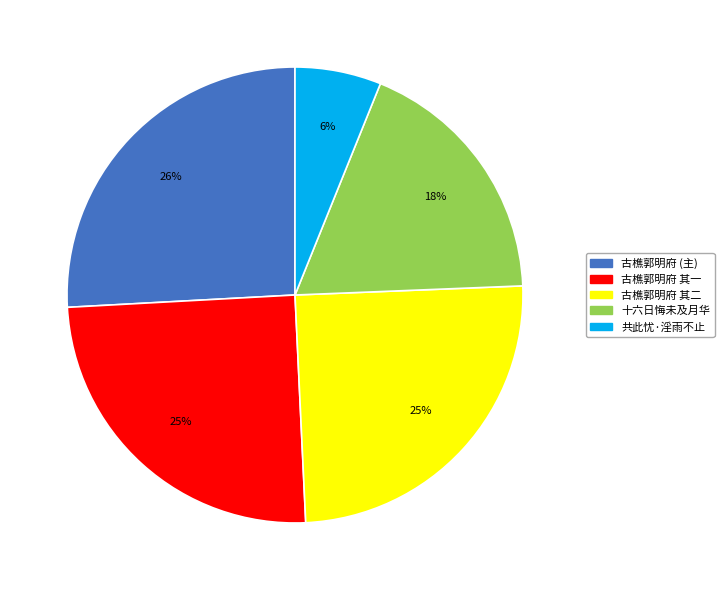

To the nearest percent, what is the difference between the largest and smallest slice percentages?

20%